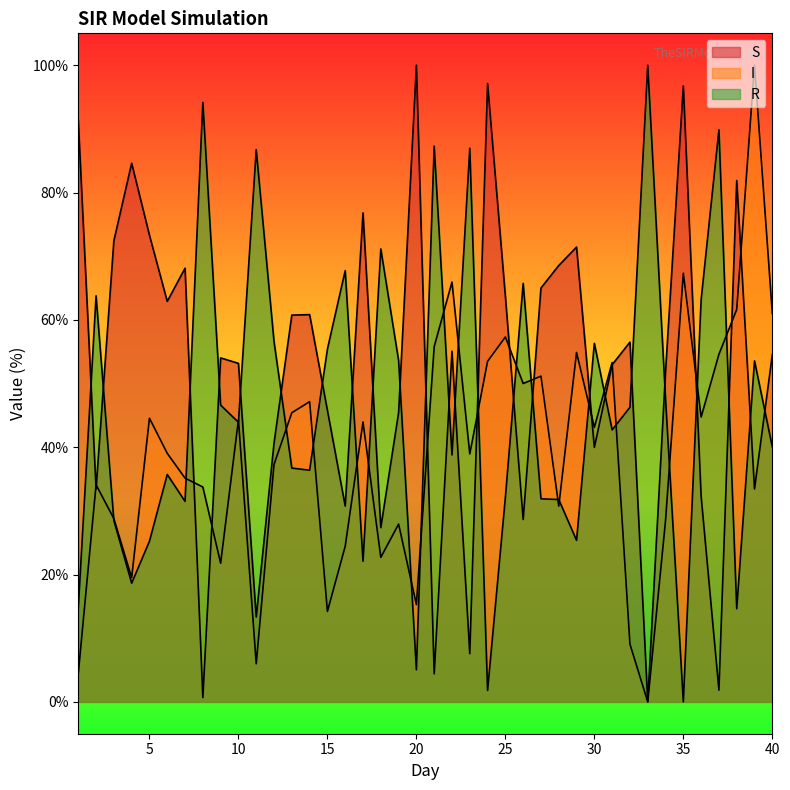

How many interior local valleys does the I series have?

12